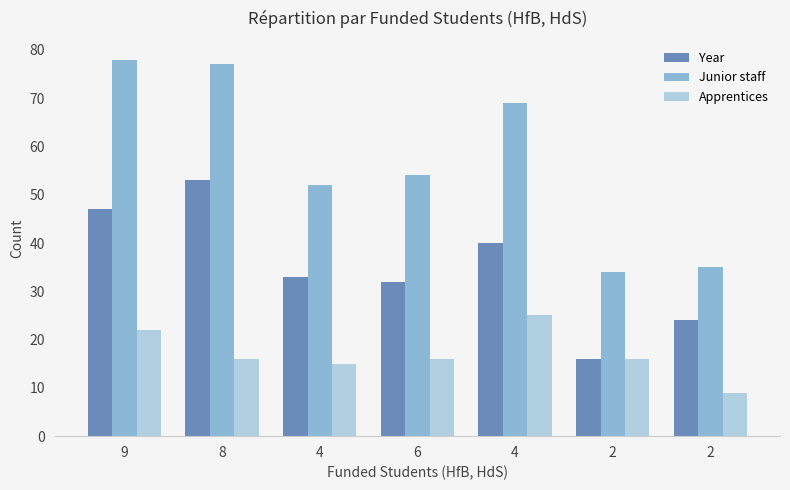

Are the bars horizontal?

No